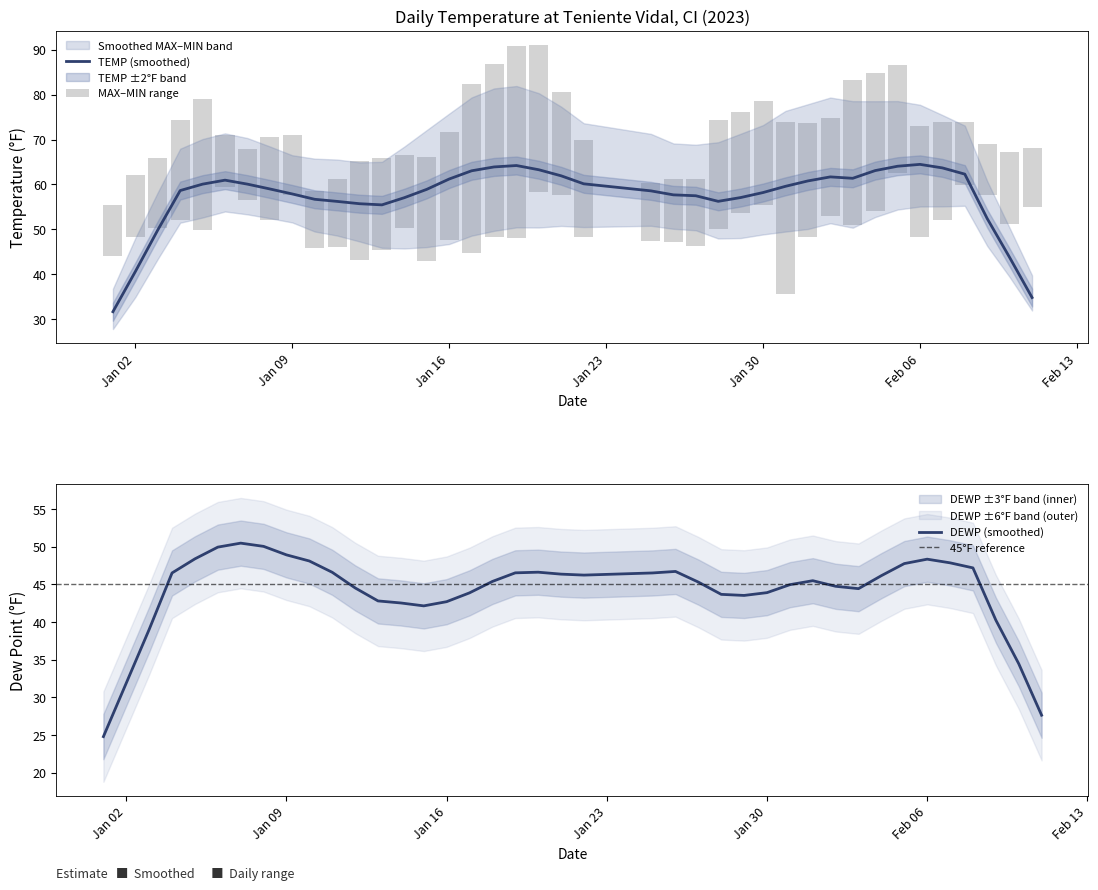

What is the maximum value for TEMP (smoothed)?

64.5